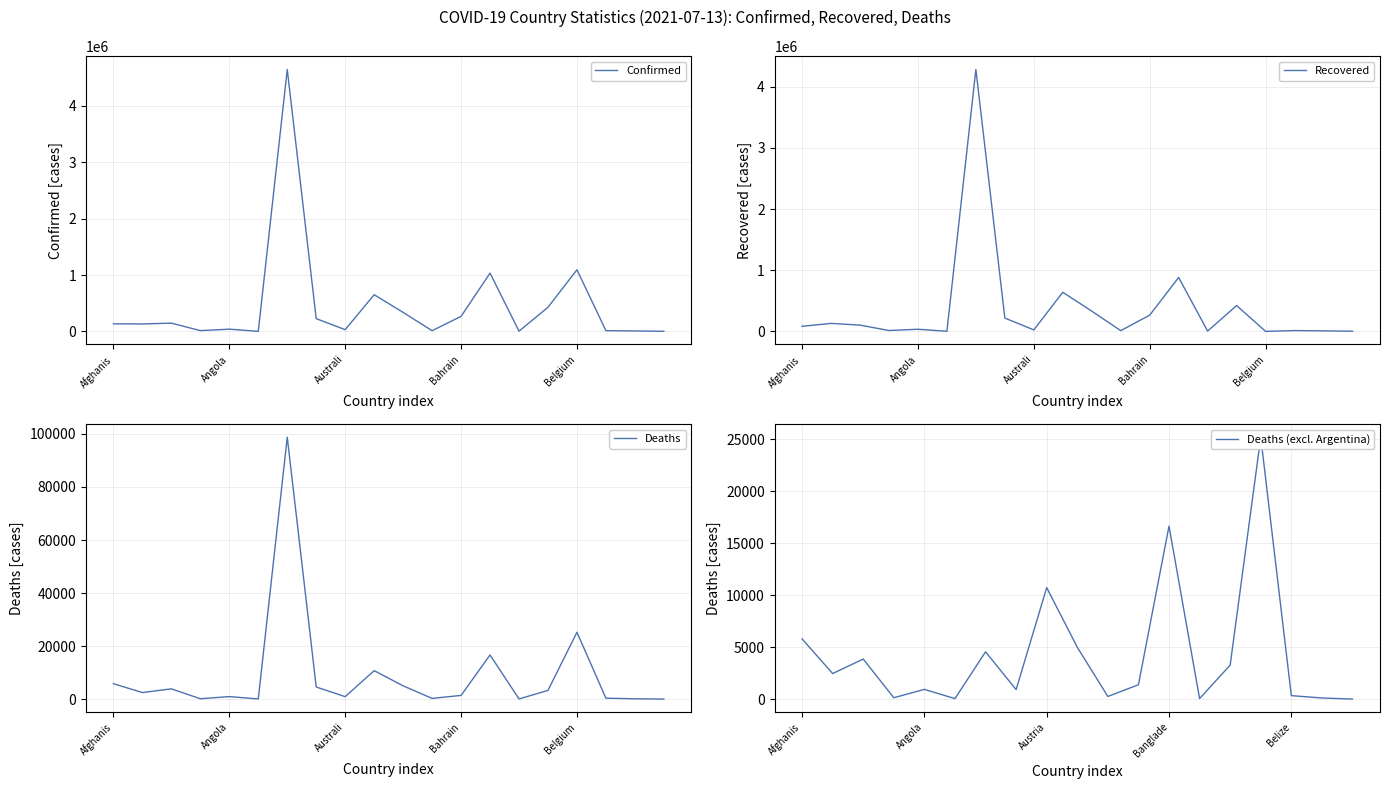

True or false: Confirmed and Deaths intersect in this chart.

False